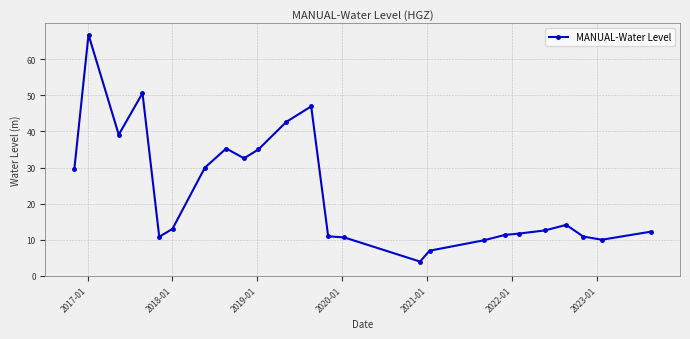

What is the greatest value displayed?

66.8